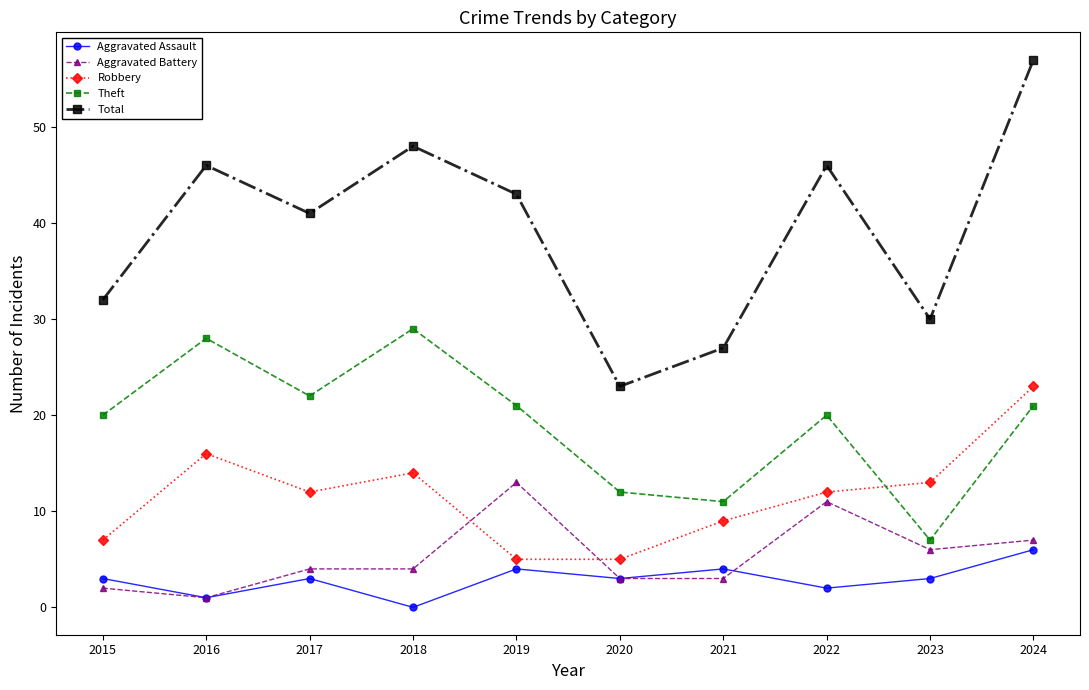

Rank the series by their maximum value, from highest to lowest.

Total, Theft, Robbery, Aggravated Battery, Aggravated Assault